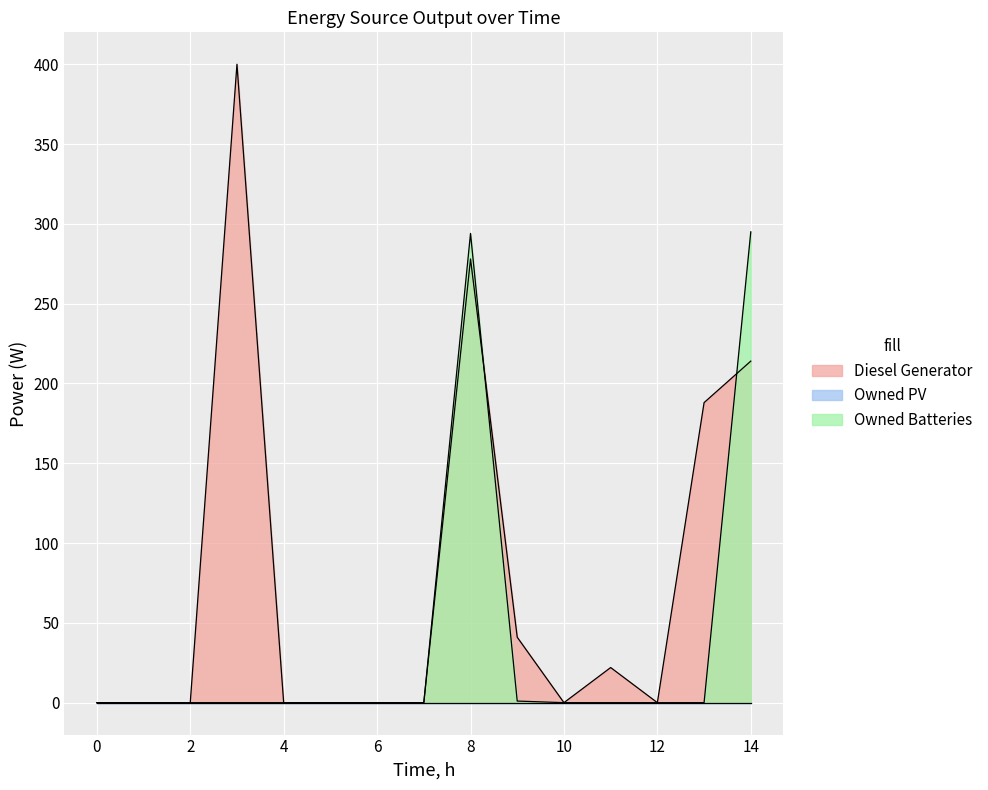

What is the difference between the maximum and minimum values in the Diesel Generator series?

400